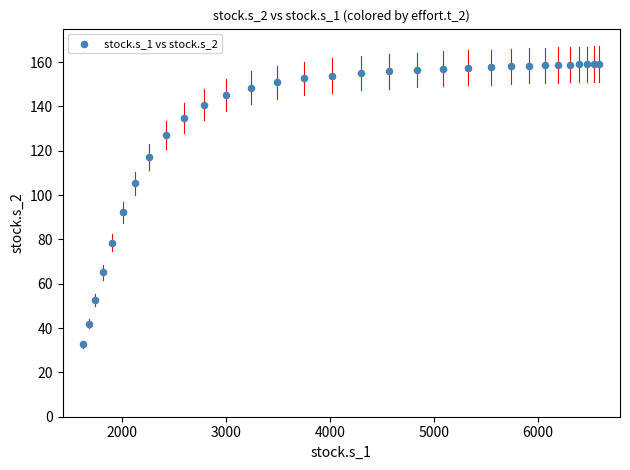

What Y value in the scatter plot is closest to 95?

92.2